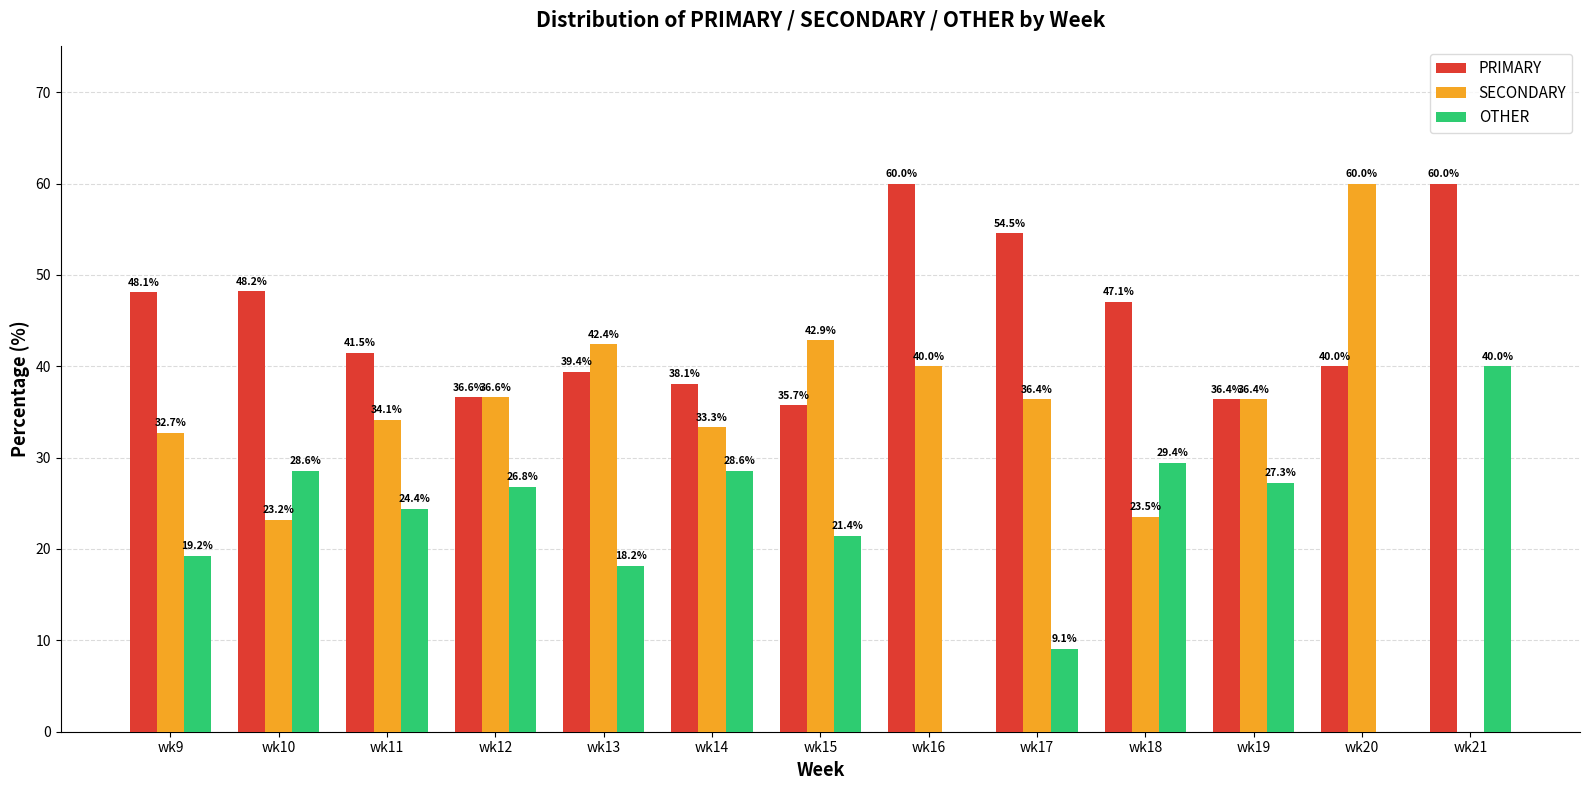

What is the highest value of the OTHER series?

40.0